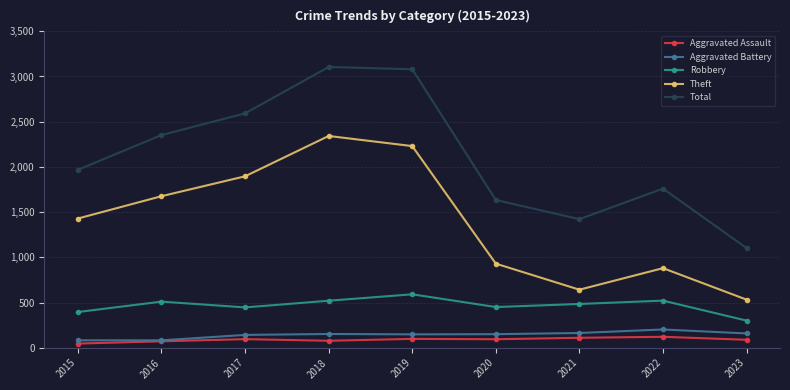

The value of Aggravated Assault at 2015 is 46. True or false?

True